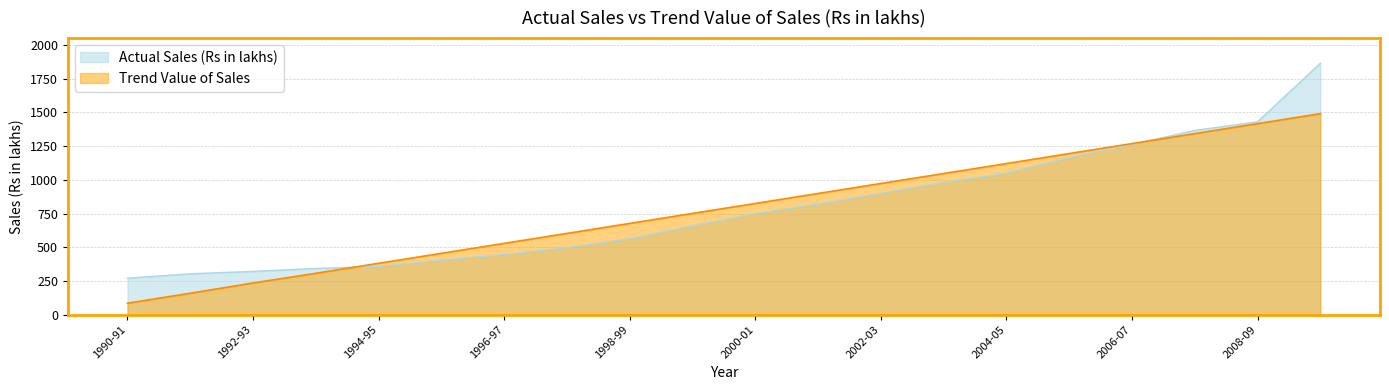

At which category is the sum across all series the highest?

2009-10